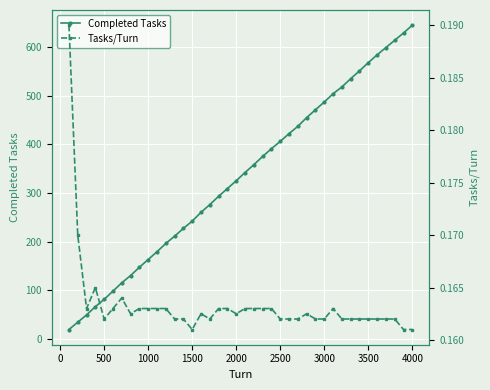

The value of Completed Tasks at 1000 is 163. True or false?

True